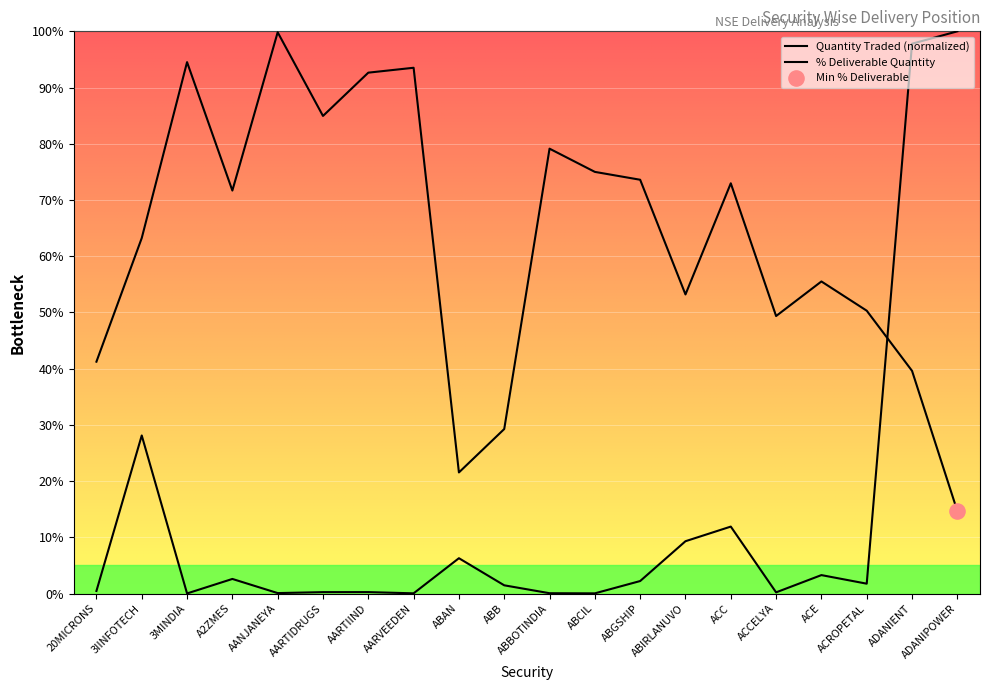

At how many categories does at least one series exceed 10?

20